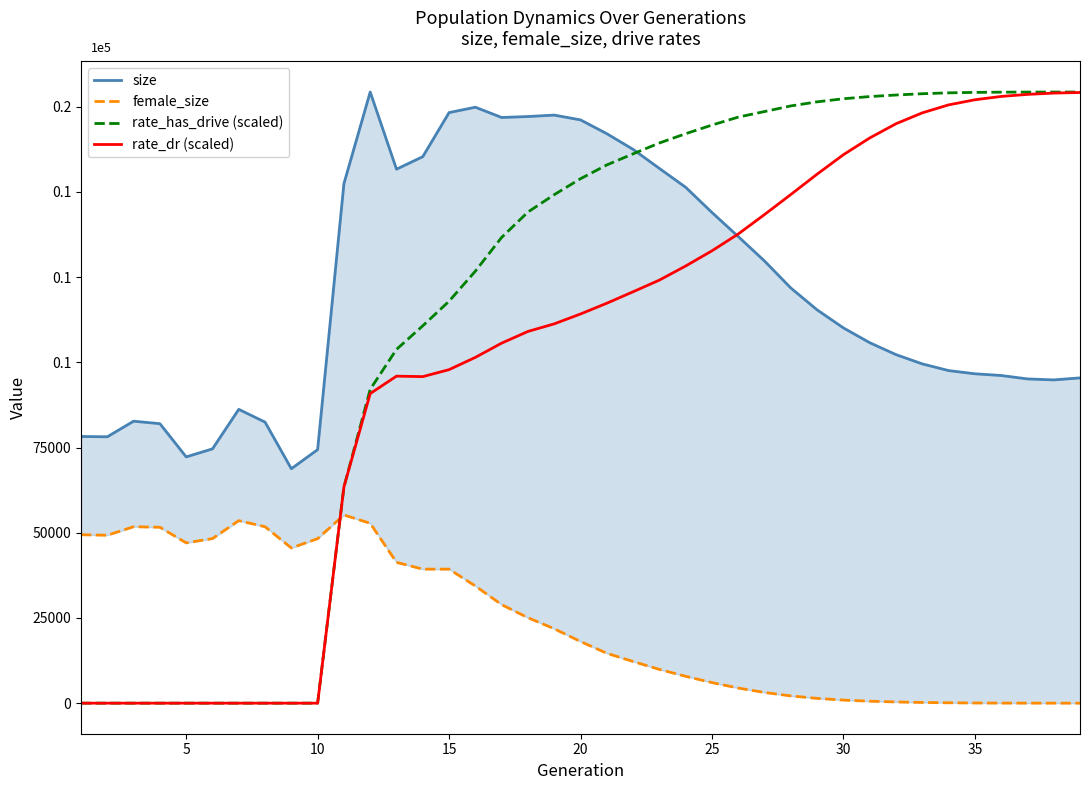

How many data points in size are less than 110085?

19